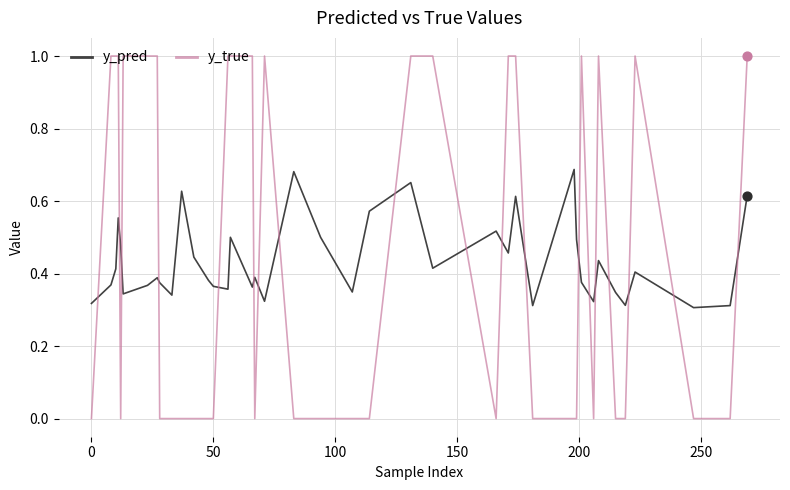

At how many categories does at least one series exceed 0?

40